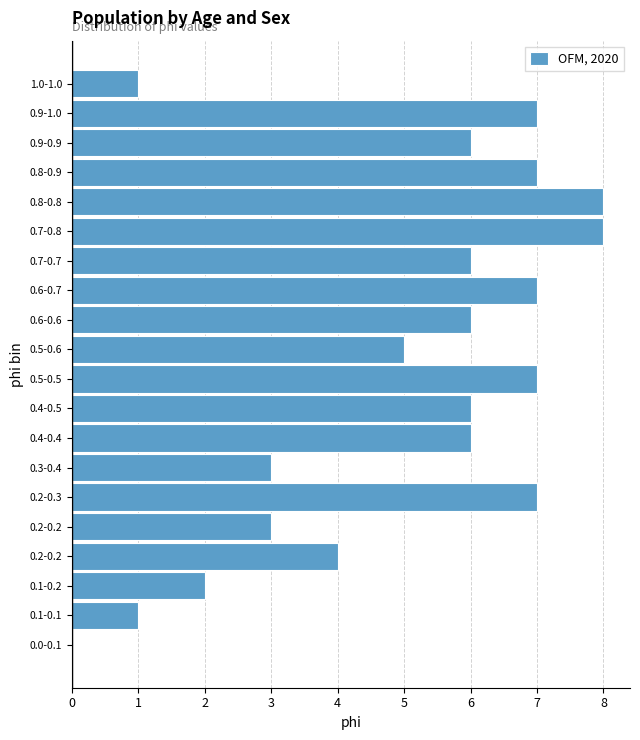

How many data points does each series have?

20